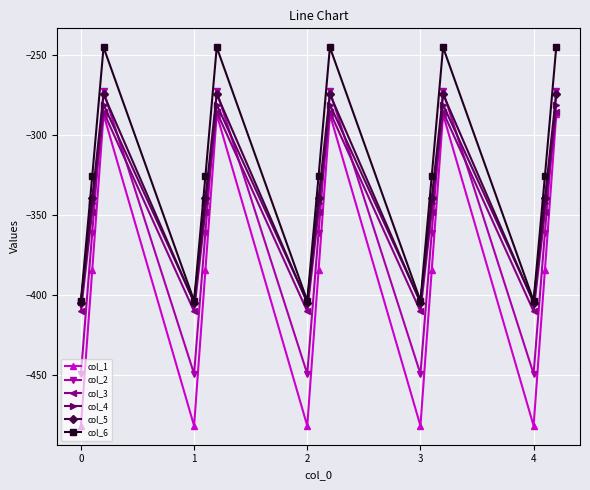

How many series are shown in this chart?

6